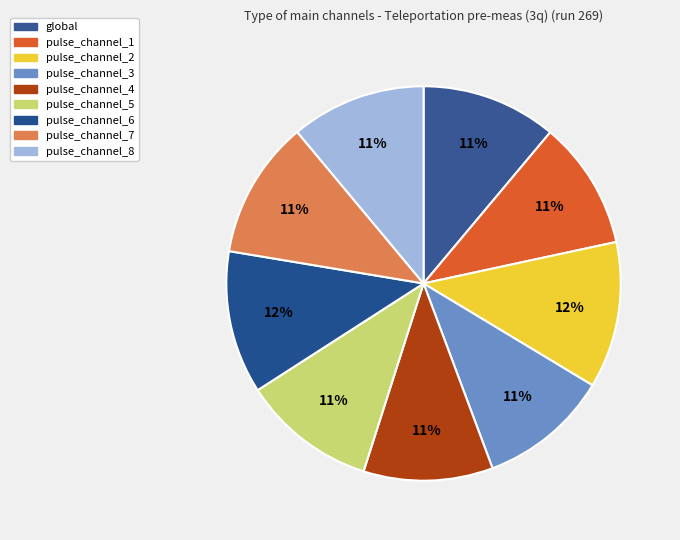

Is it true that pulse_channel_1 is 3% of the pie?

False